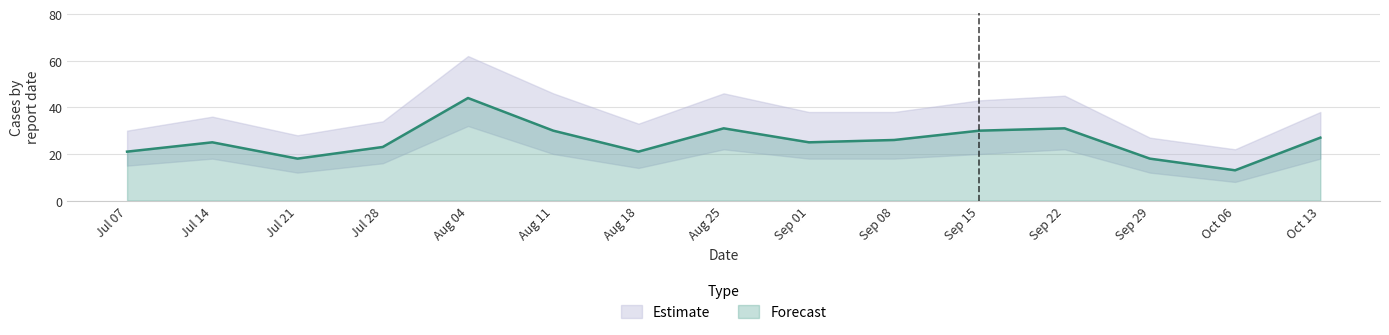

At how many categories does at least one series exceed 36?

8